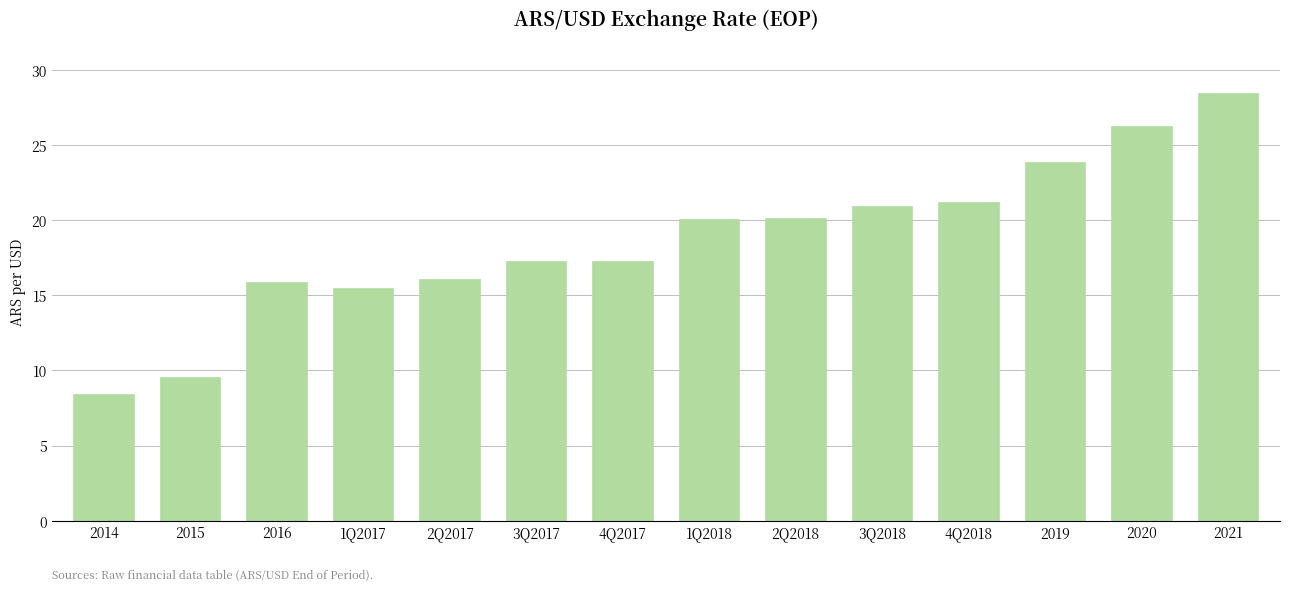

Reading left to right, extract all data points from this chart.

2014=8.4	2015=9.6	2016=15.9	1Q2017=15.5	2Q2017=16.1	3Q2017=17.3	4Q2017=17.3	1Q2018=20.1	2Q2018=20.1	3Q2018=20.9	4Q2018=21.2	2019=23.9	2020=26.3	2021=28.5